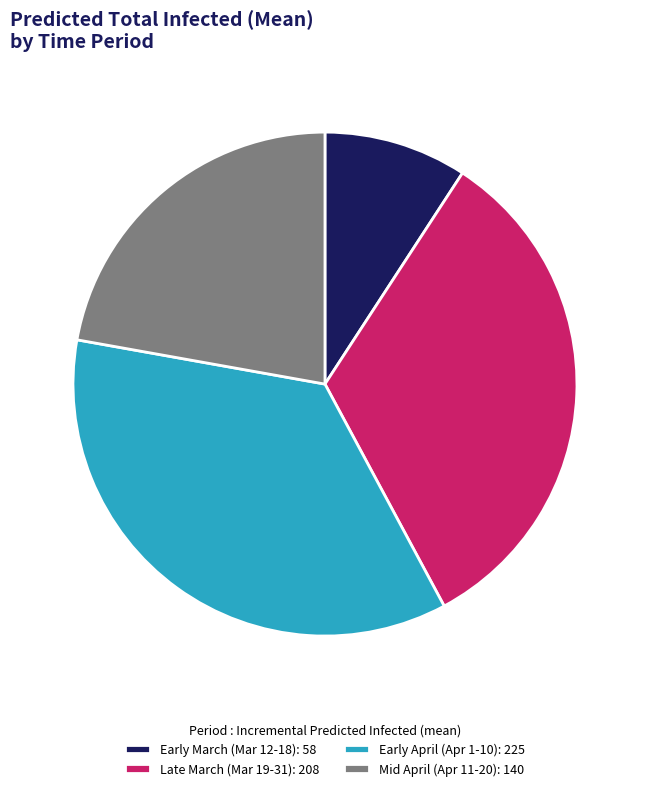

Between Early April (Apr 1-10): 225 and Early March (Mar 12-18): 58, which is larger?

Early April (Apr 1-10): 225